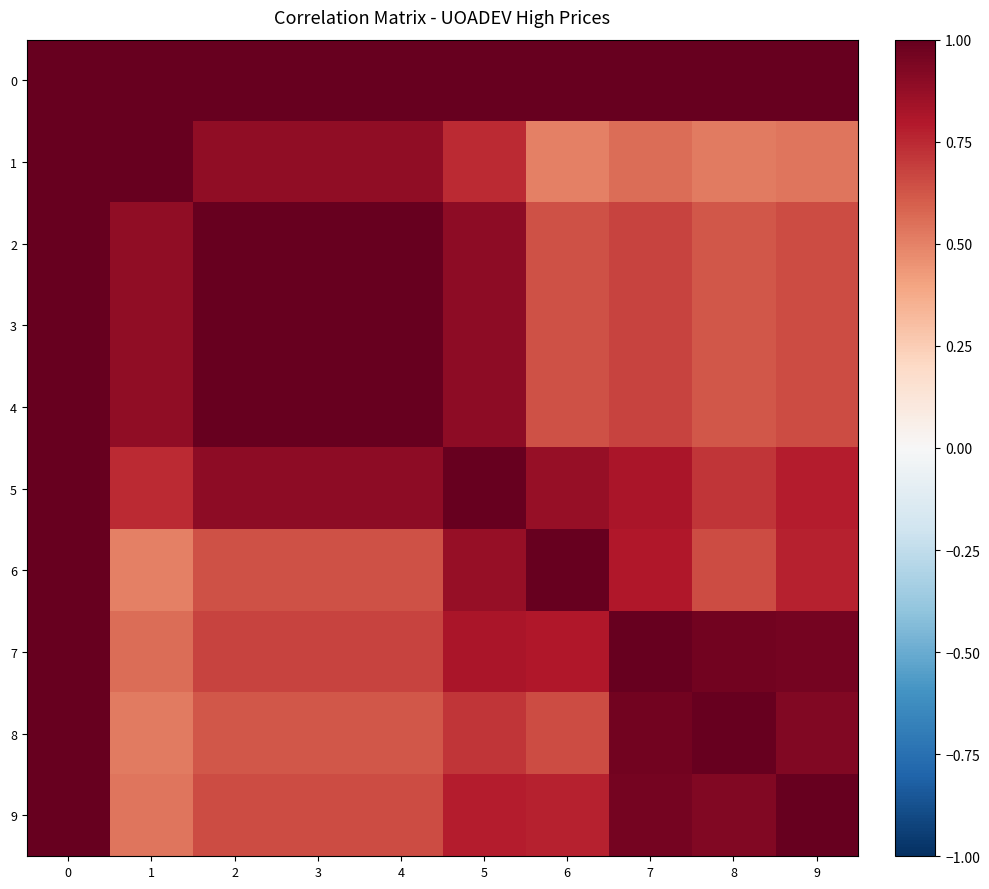

At 5, list the series in order from largest to smallest.

0, 5, 2, 3, 4, 6, 7, 9, 1, 8